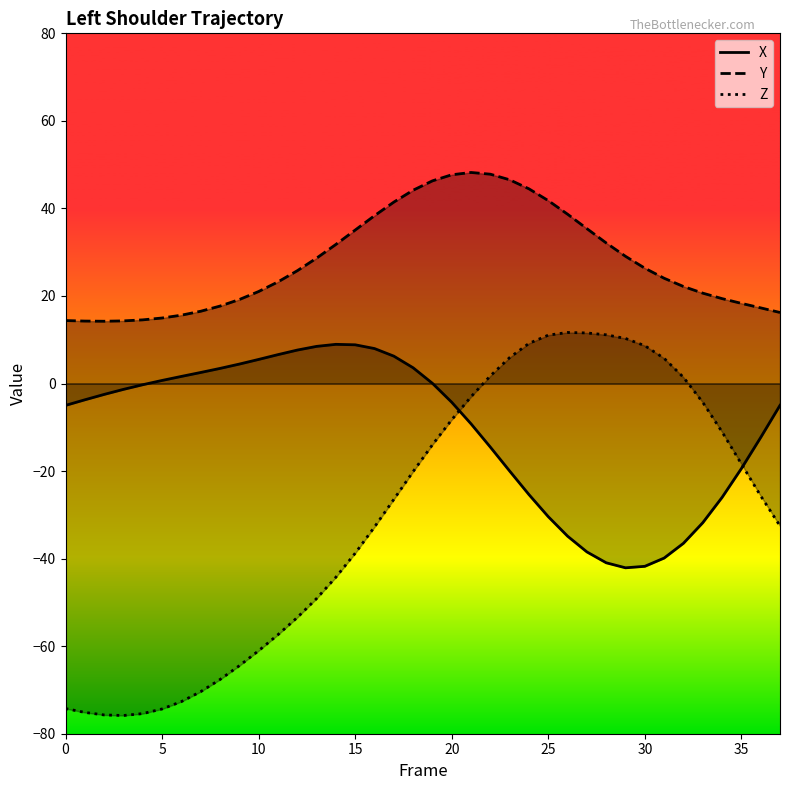

What is the minimum value for Y?

14.2